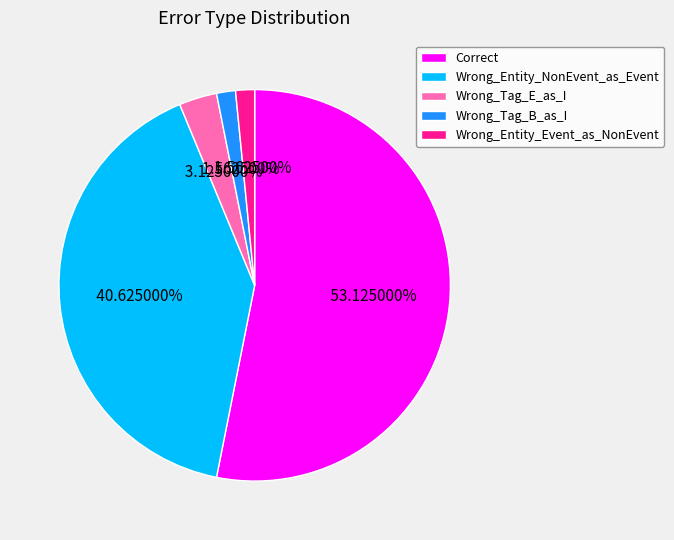

To the nearest percent, what is the difference between the Wrong_Entity_Event_as_NonEvent and Wrong_Tag_E_as_I slice percentages?

2%